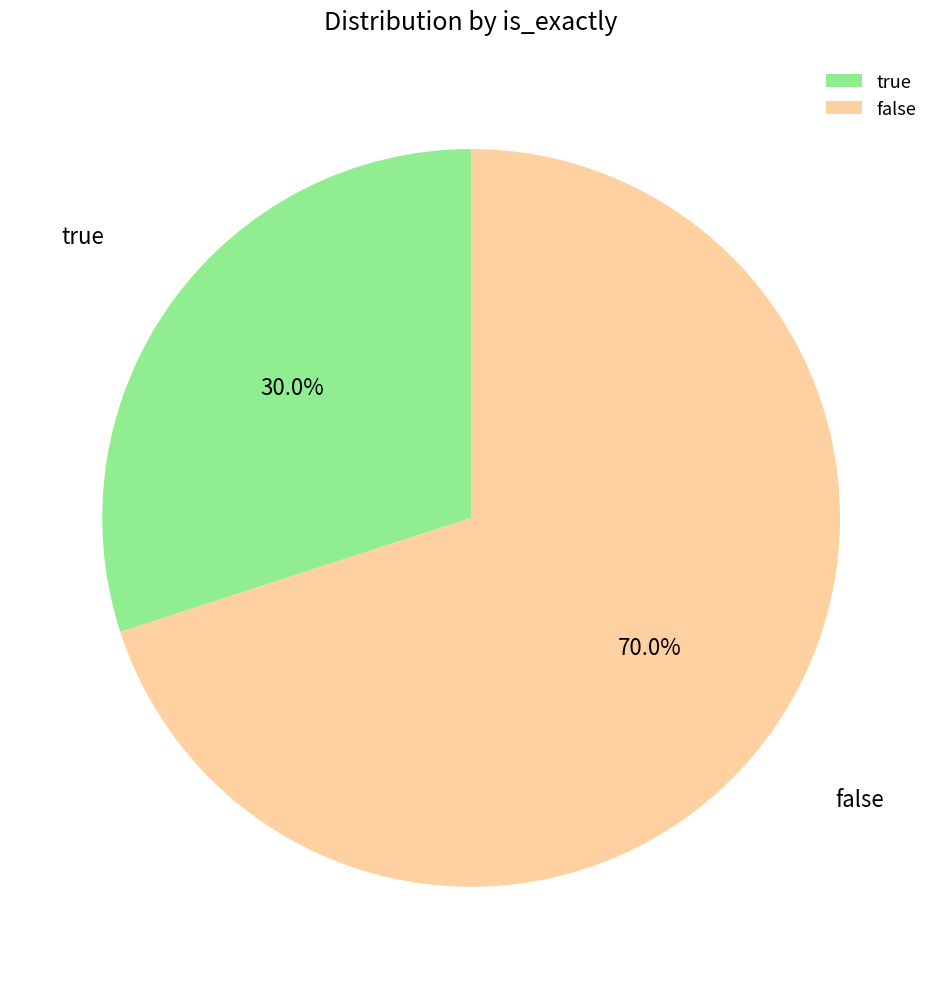

To the nearest percent, what is the average slice percentage?

50%